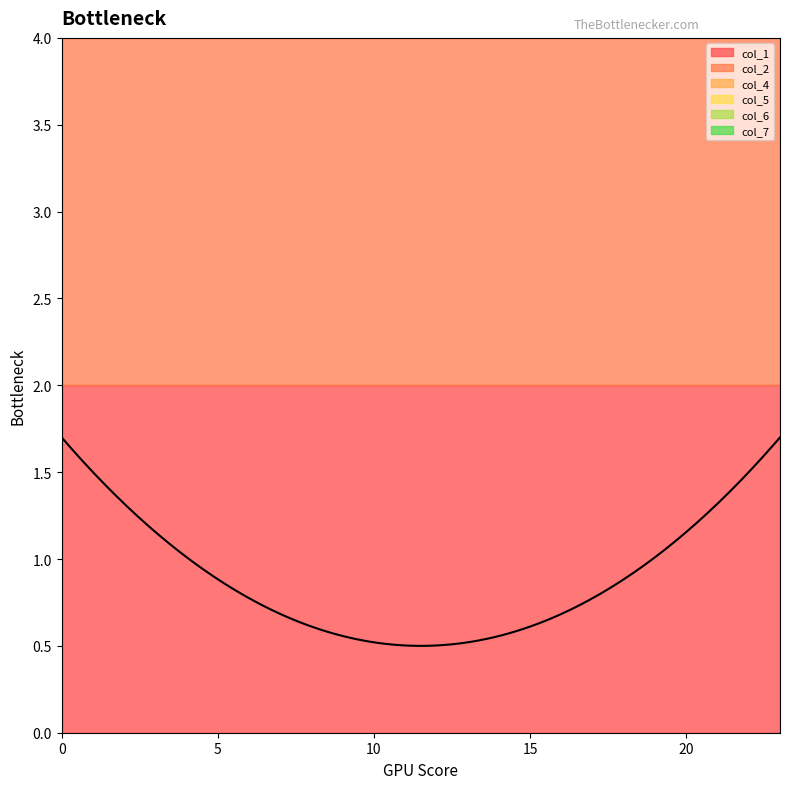

The value of col_4 at 6 is 1. True or false?

False